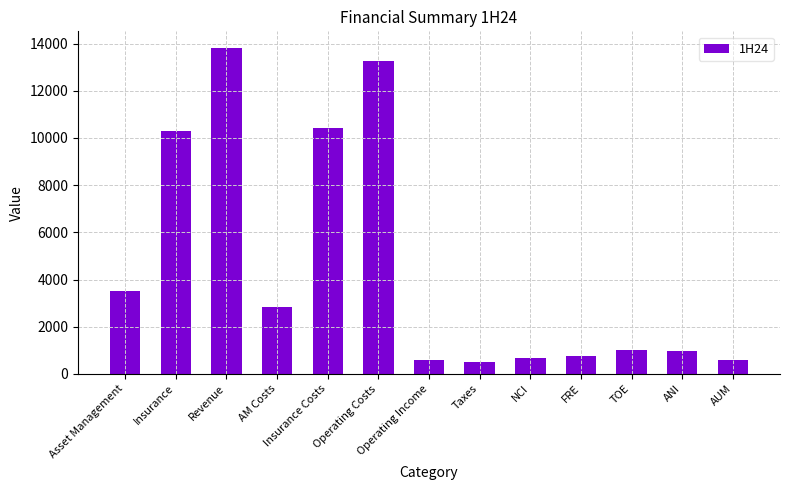

The value at Asset Management is 3517.0. True or false?

True